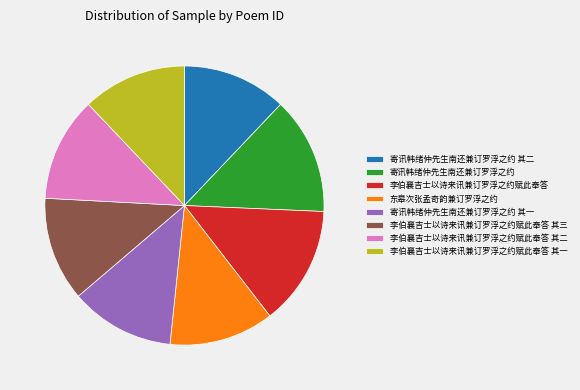

Approximately how many times larger is the value at 寄讯韩绪仲先生南还兼订罗浮之约 compared to 李伯襄吉士以诗来讯兼订罗浮之约赋此奉答 其三?

1.1